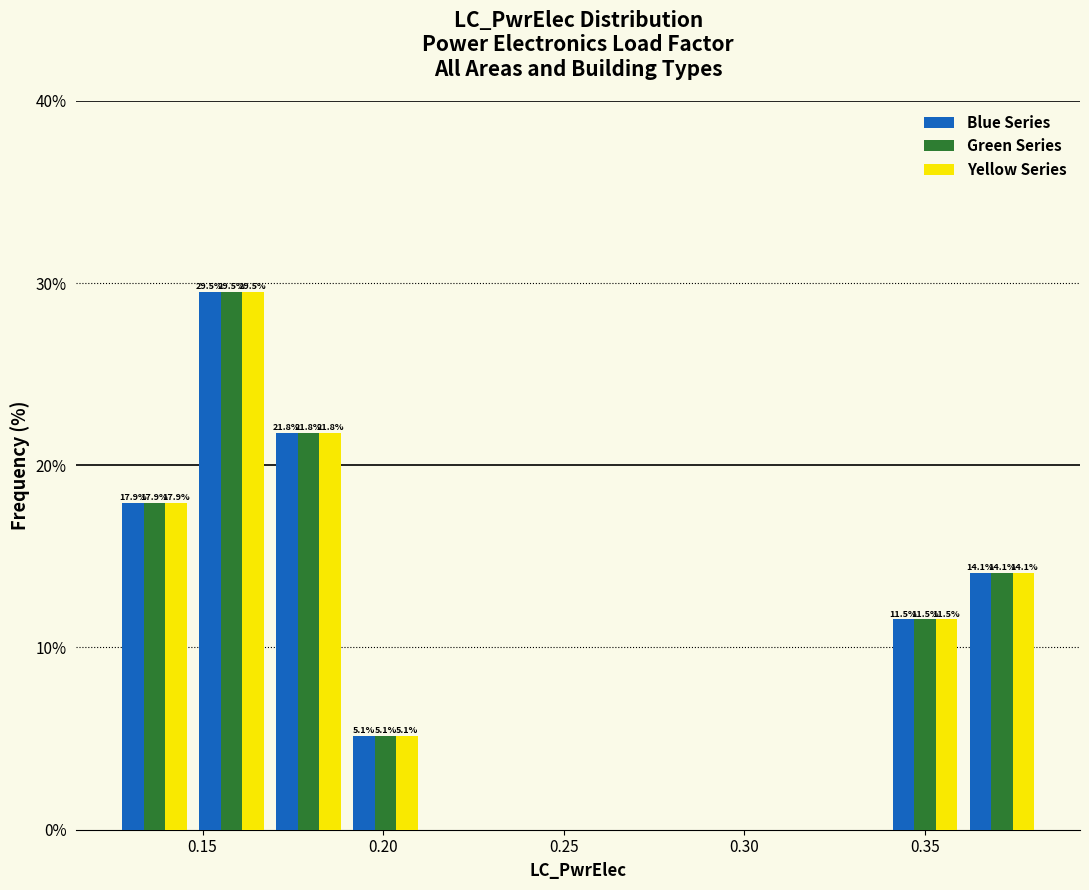

In the Blue Series series, which range on the x-axis has the tallest bar?

0.145 to 0.170